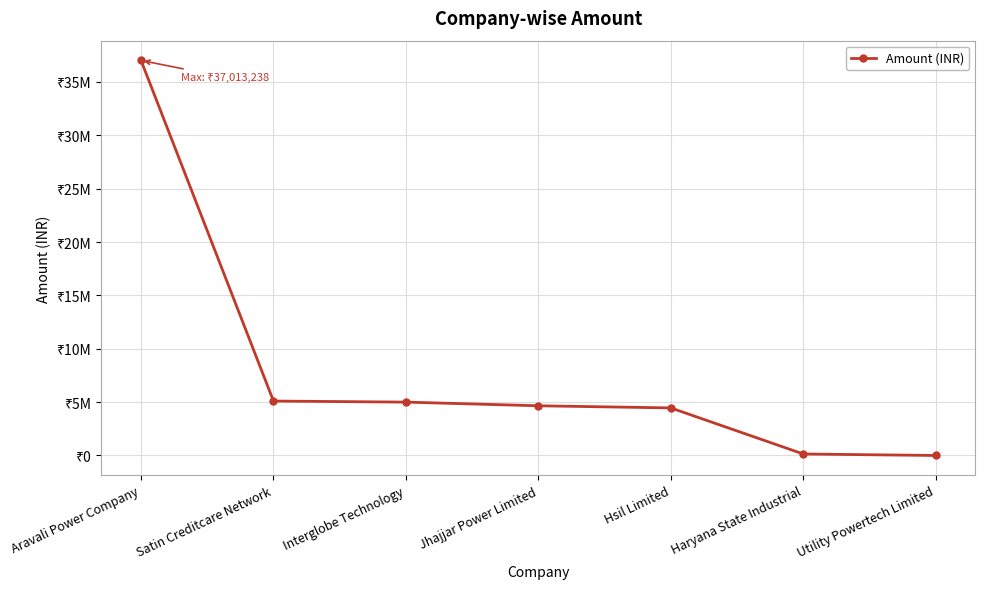

Is this an area chart (filled region under the line)?

No